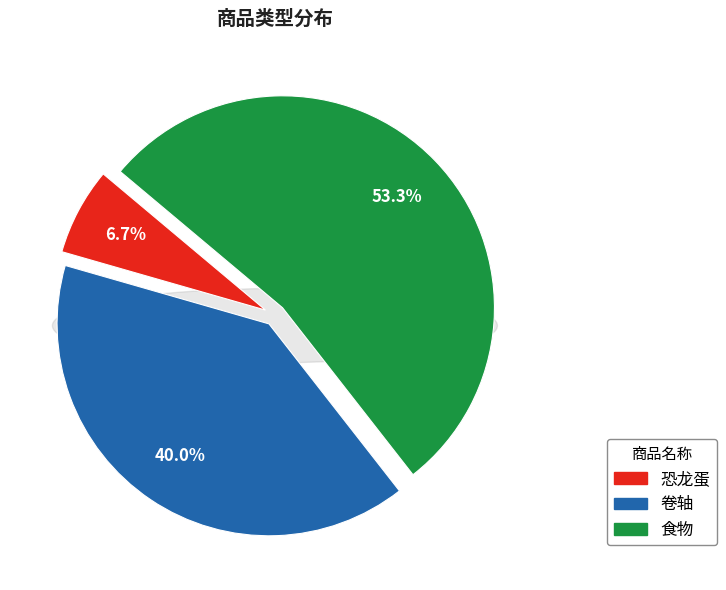

Does any single category account for the majority?

Yes